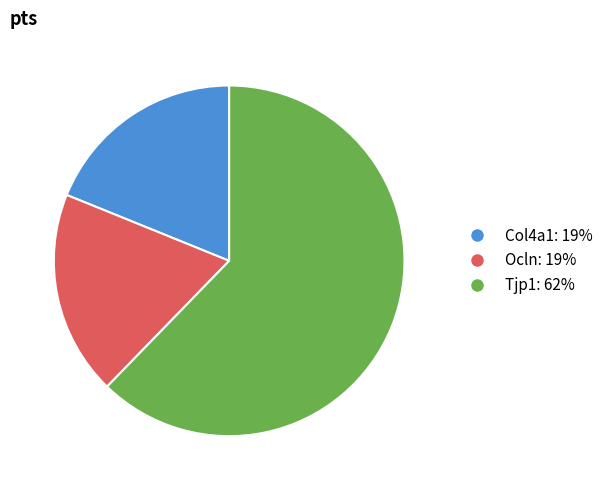

What is the majority slice?

Tjp1